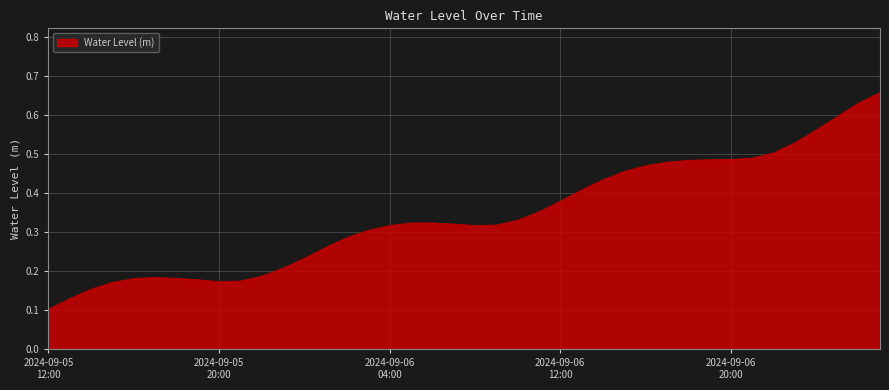

Does the chart display data point markers on the line(s)?

No